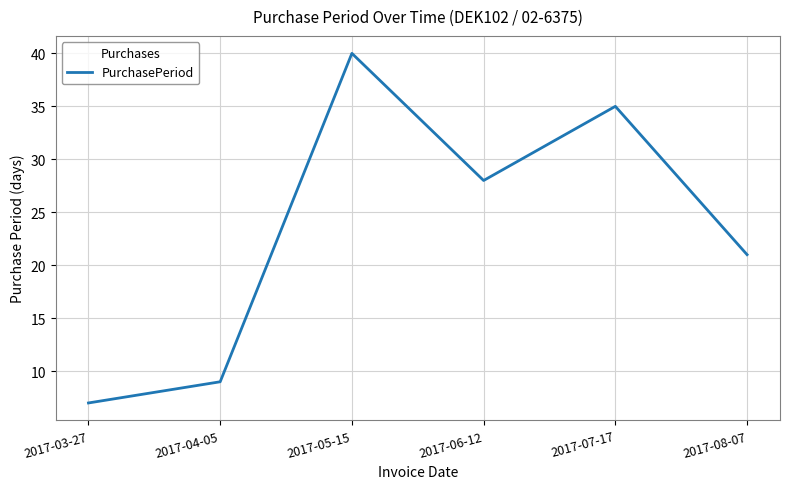

At which category does the data reach its first local peak?

2017-05-15